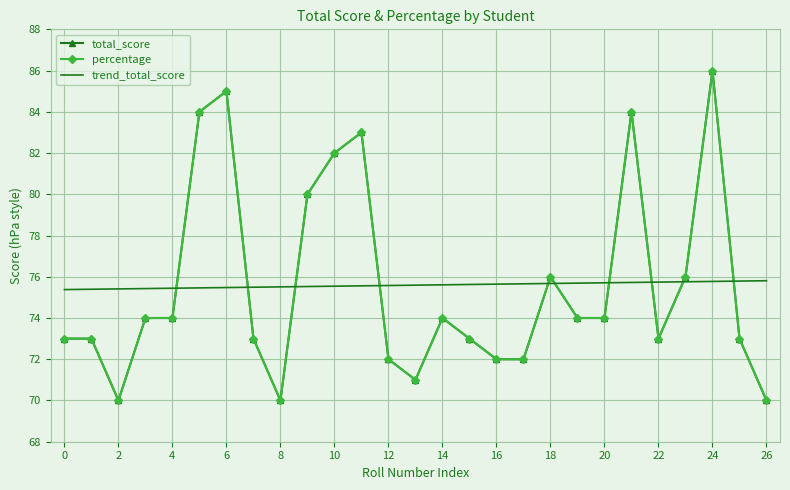

At how many categories does at least one series exceed 84?

2